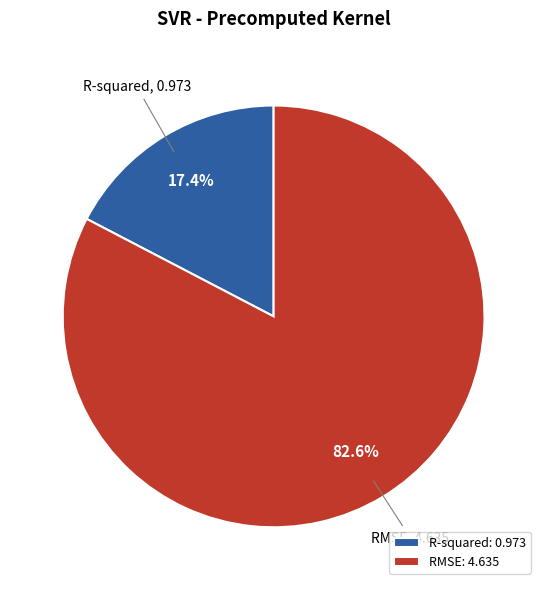

What percentage is the R-squared slice, to the nearest percent?

17%